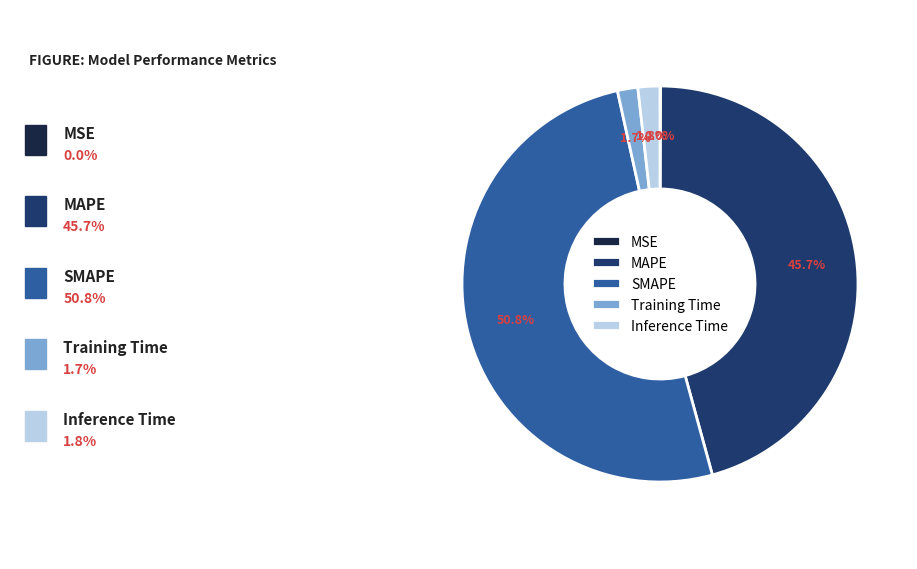

Is SMAPE the majority of the pie?

Yes